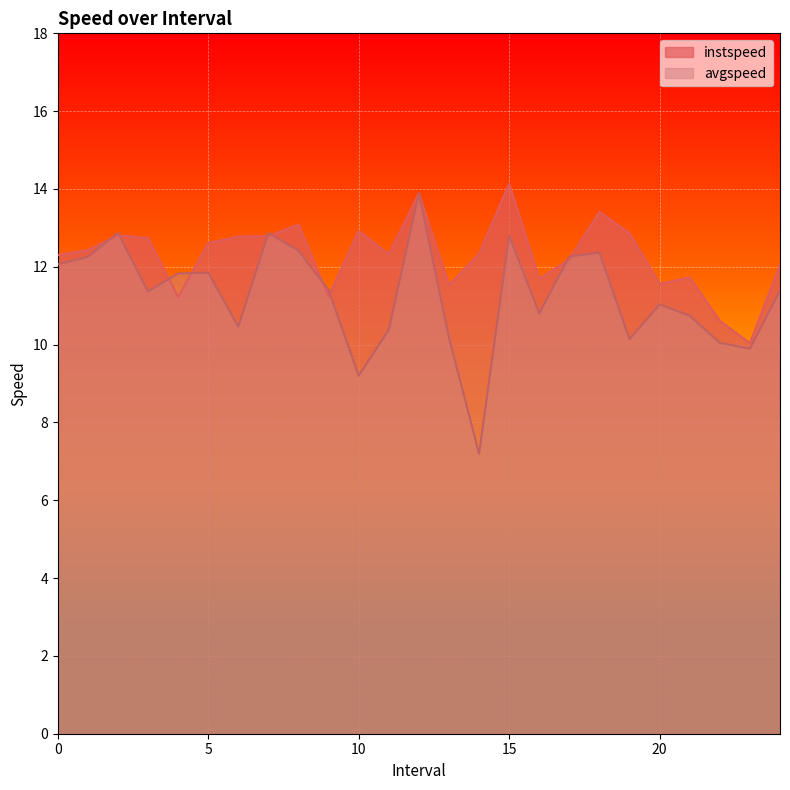

What is the sum of the instspeed values at 10 and 0?

25.2